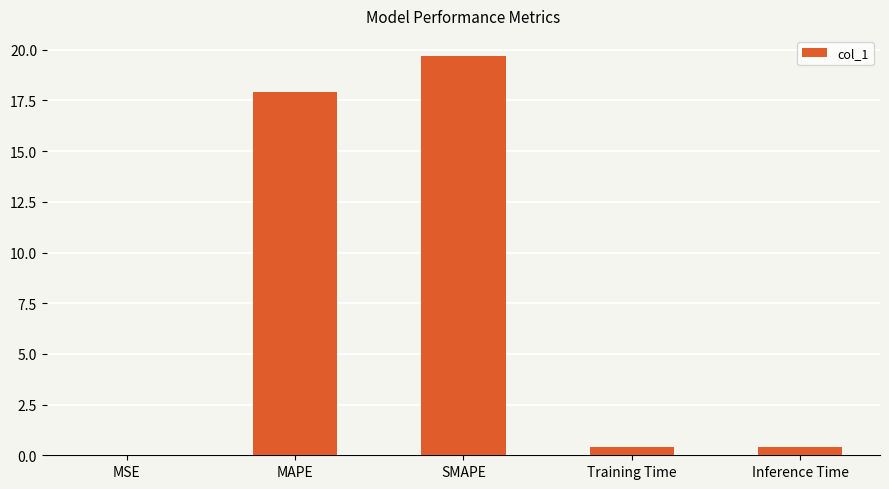

What value does the data have at MAPE?

17.9